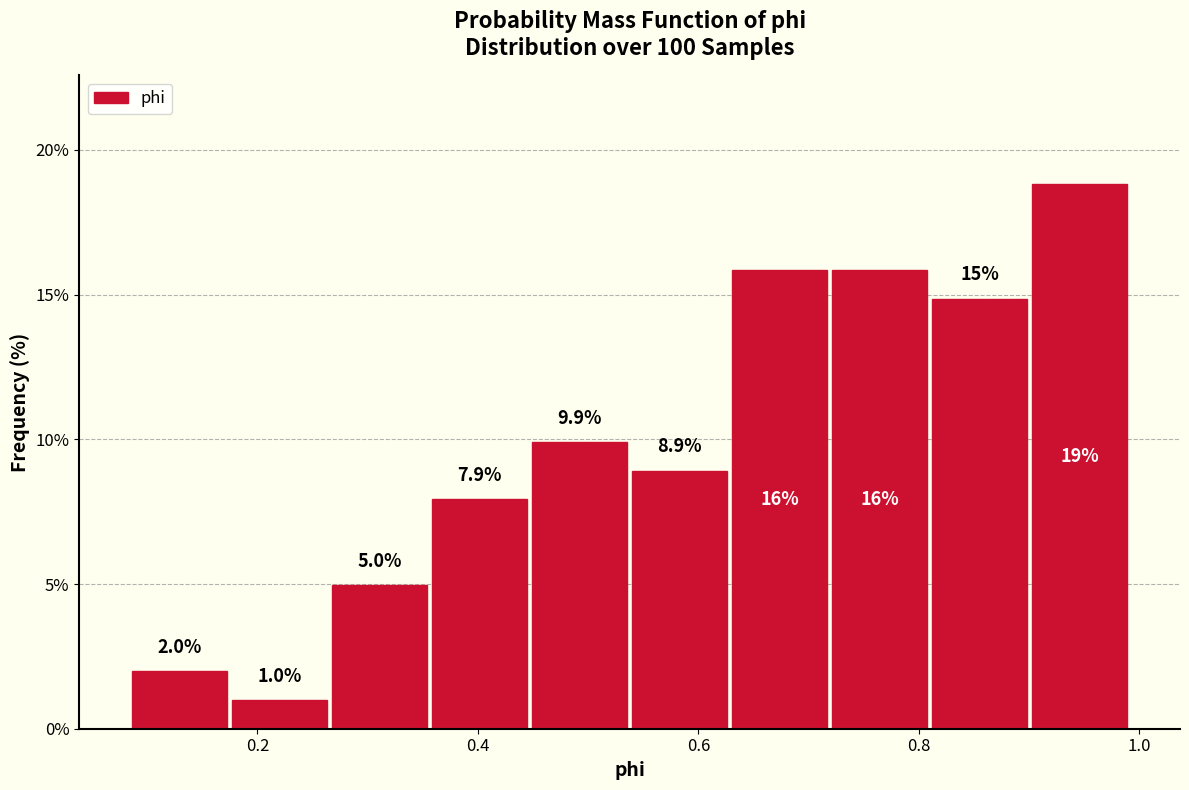

Which range on the x-axis has the tallest bar?

0.90 to 1.00